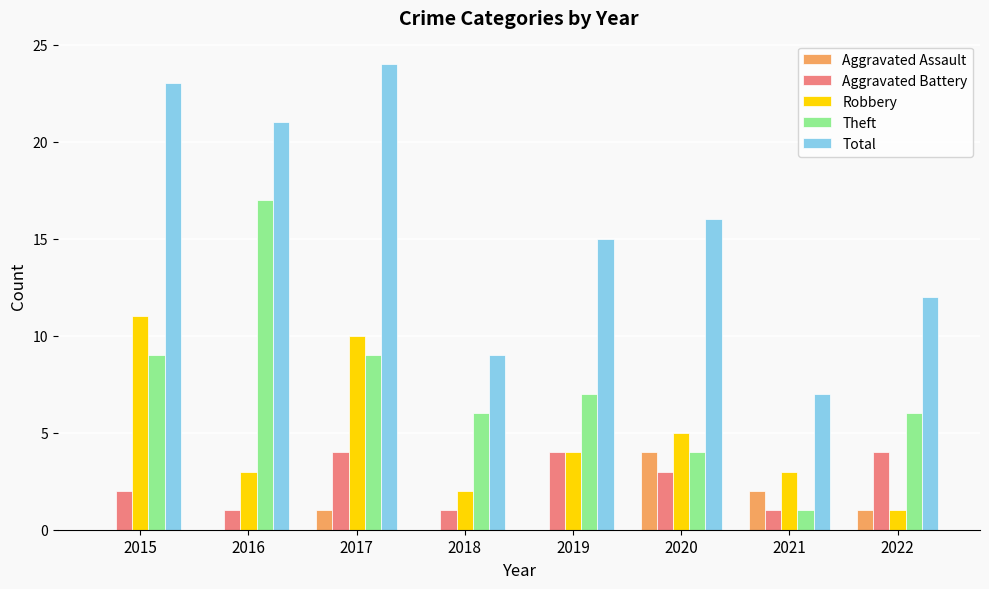

The value of Aggravated Assault at 2016 is 3. True or false?

False